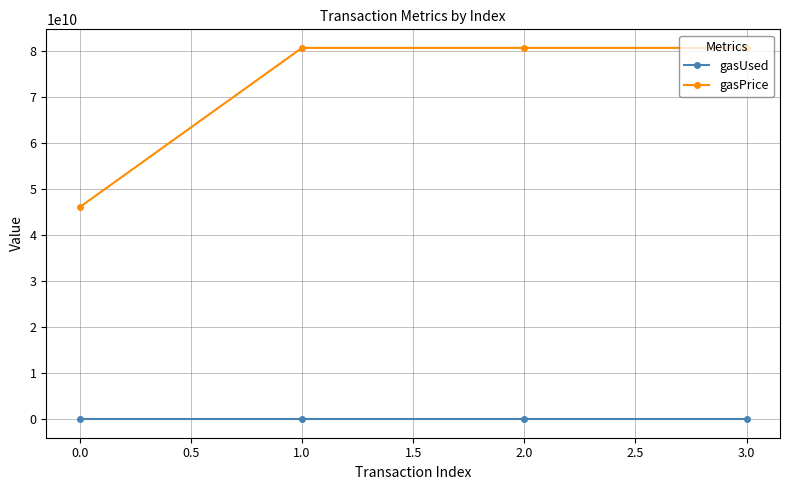

The value of gasPrice at 1.0 is 80571428571. True or false?

True